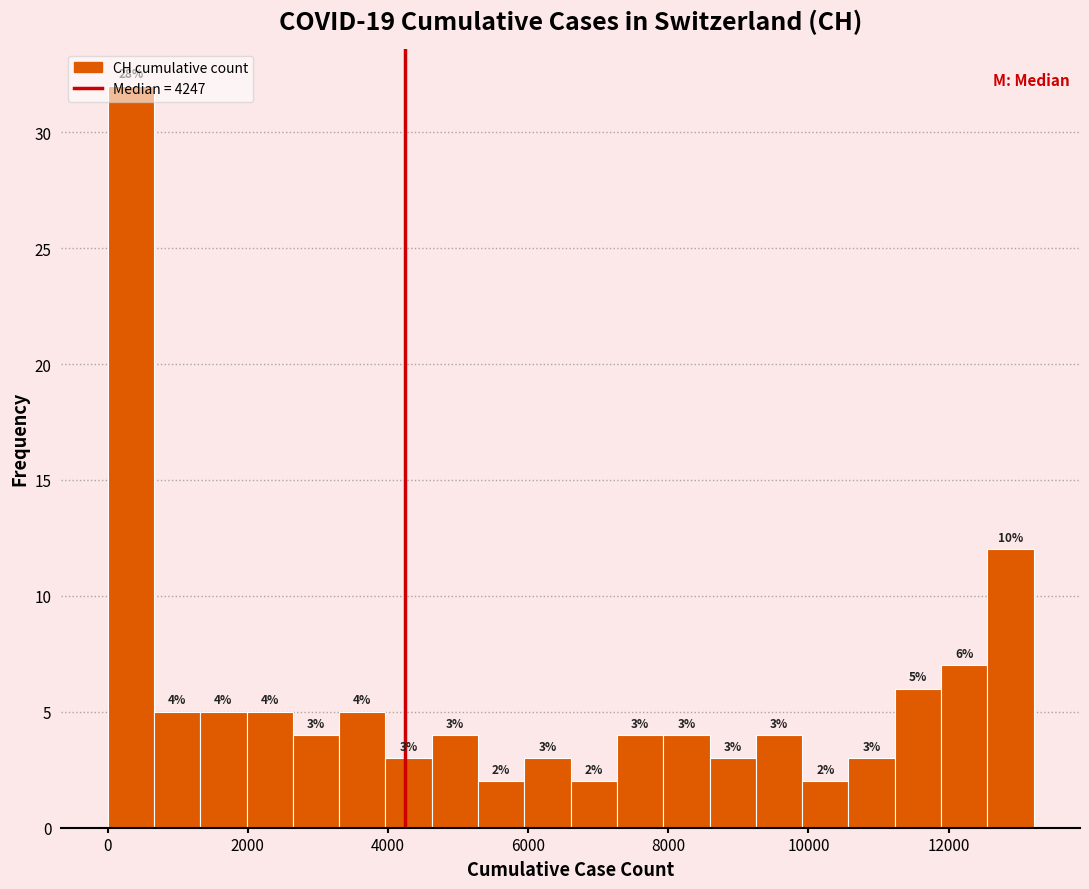

Around what value on the x-axis is the tallest bar? Give the approximate position of its centre, as read against the axis.

400